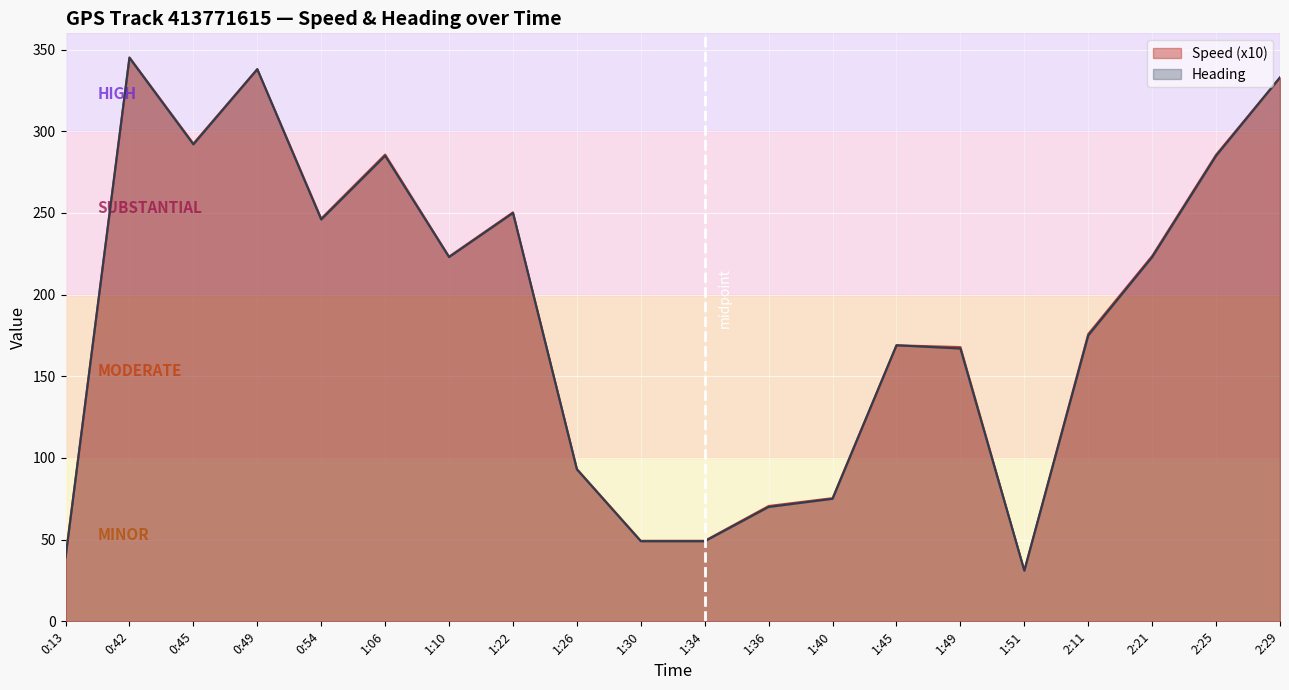

Is the value of Heading at 0:54 greater than the value of Speed (x10) at 1:49?

Yes